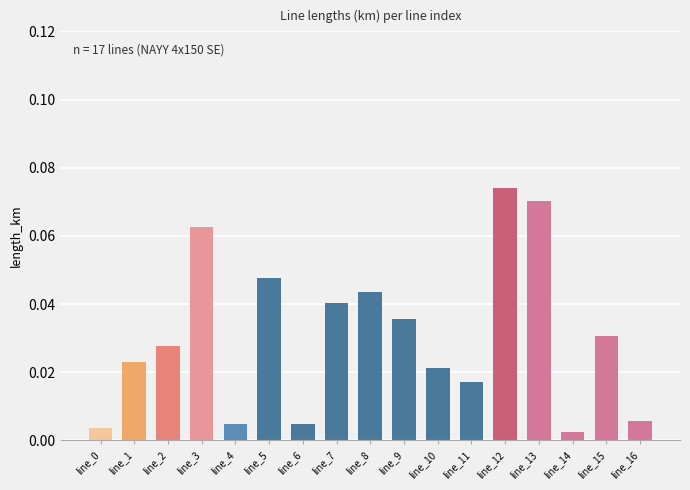

Which has a higher value, line_15 or line_14?

line_15